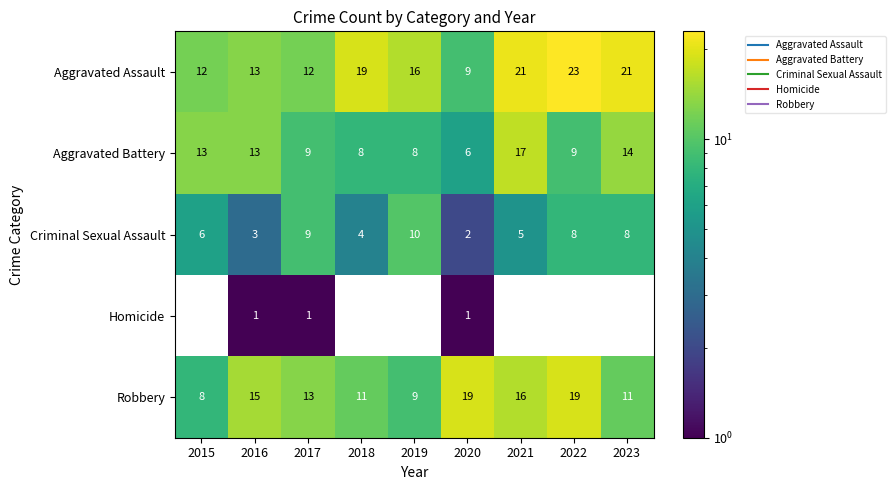

What is the difference between the highest and lowest values at 2021?

21